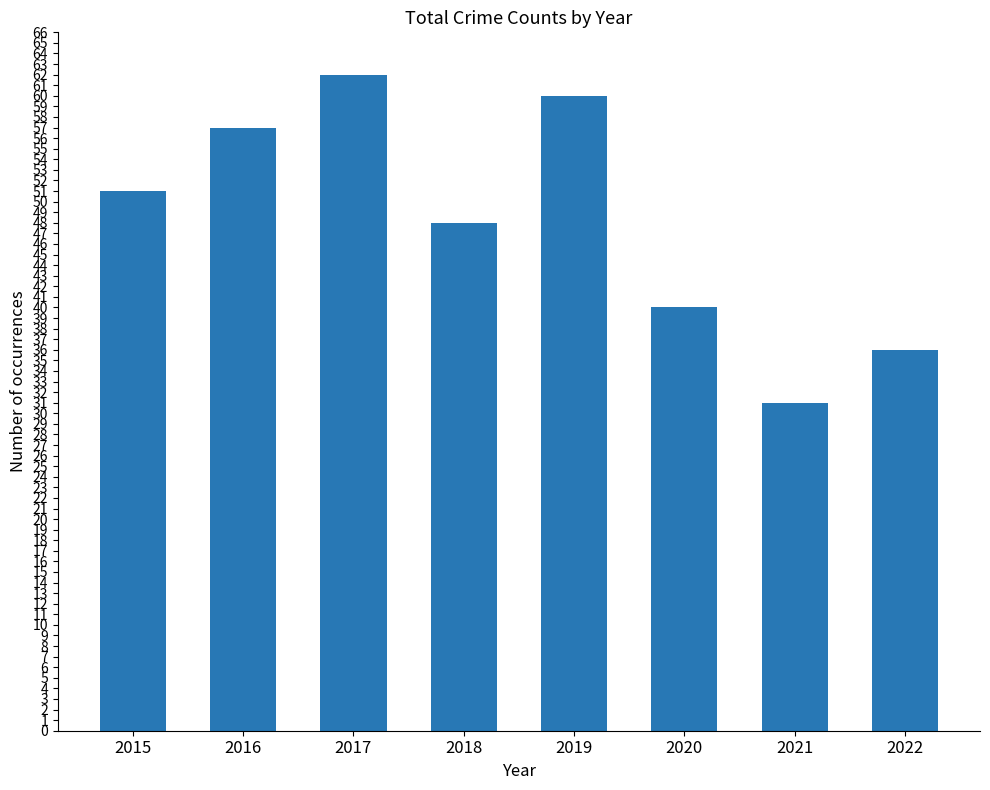

What is the value of the 8th bar from the left?

36